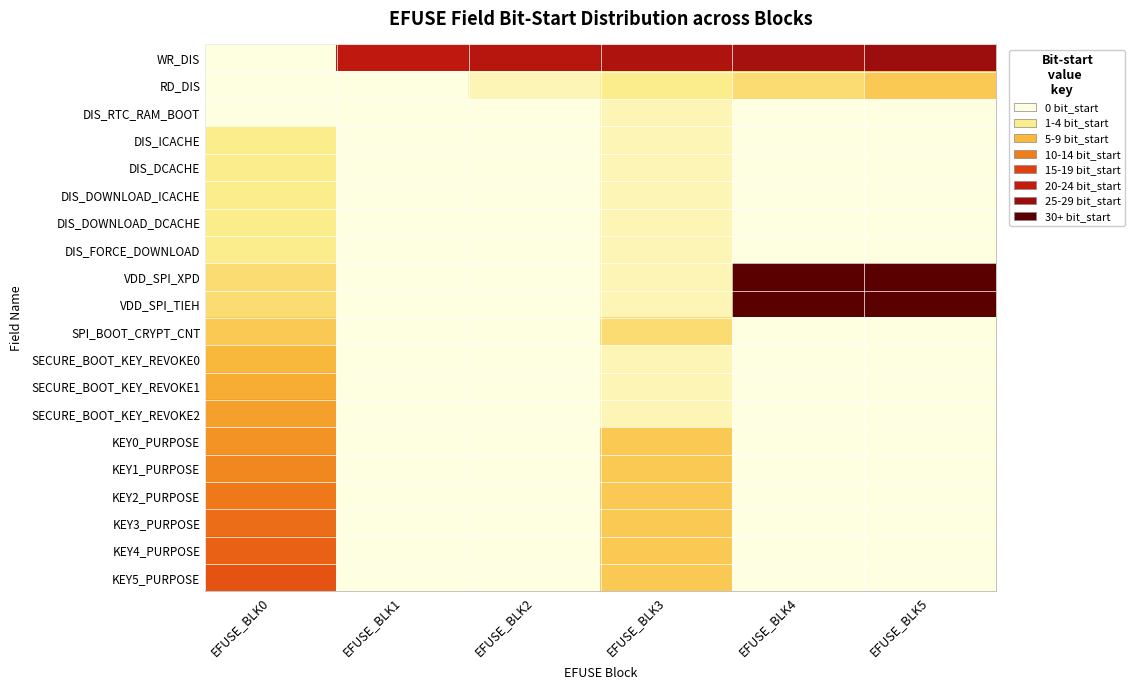

How many distinct data groups are displayed?

20